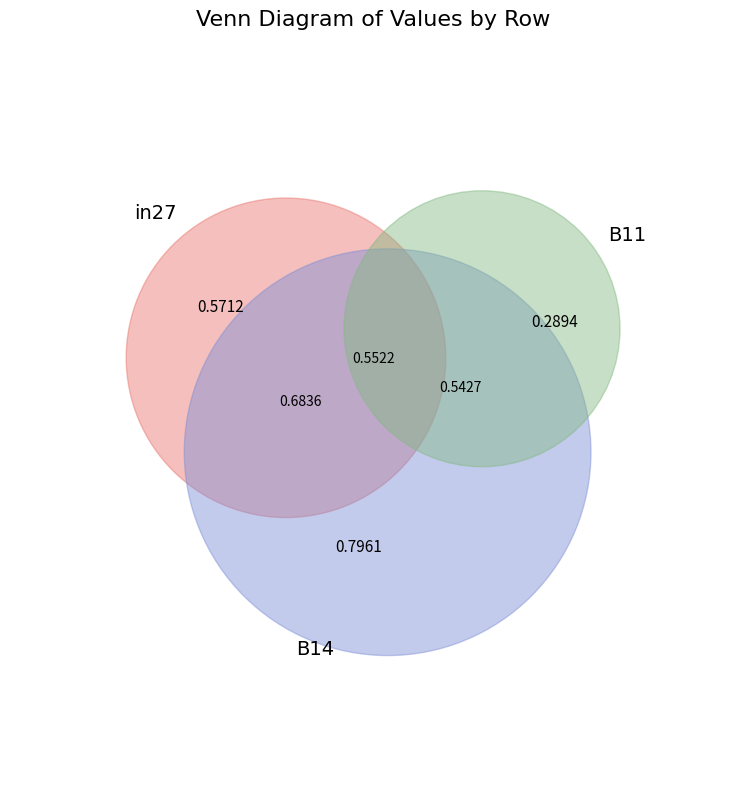

To the nearest percent, what portion does B14 represent?

48%